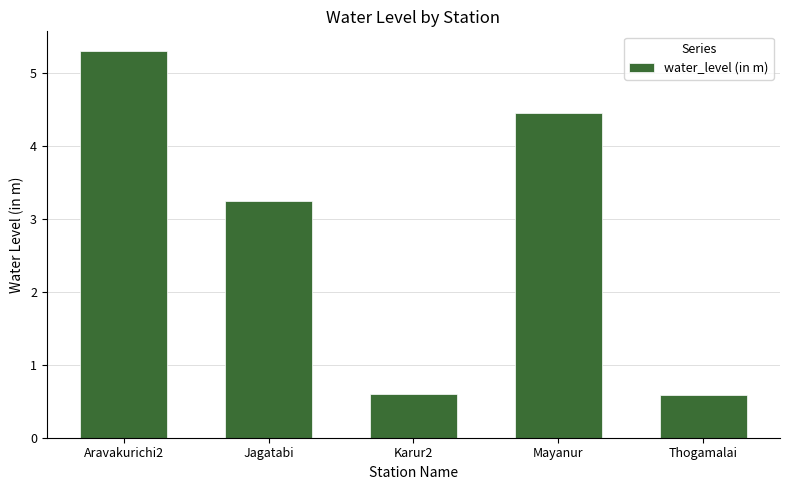

True or false: the data shows 0.1 at Karur2.

False